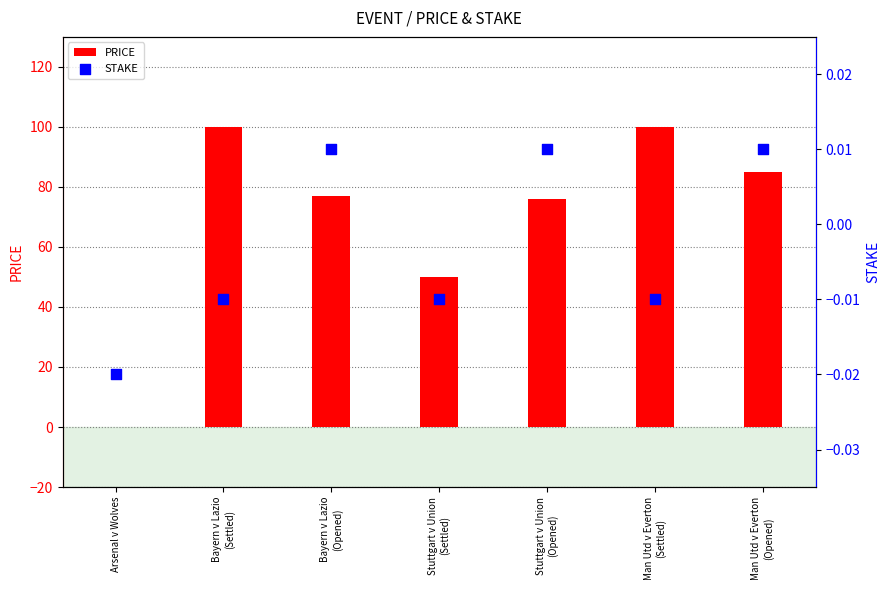

What is the total value across all series at Stuttgart v Union
(Settled)?

50.0